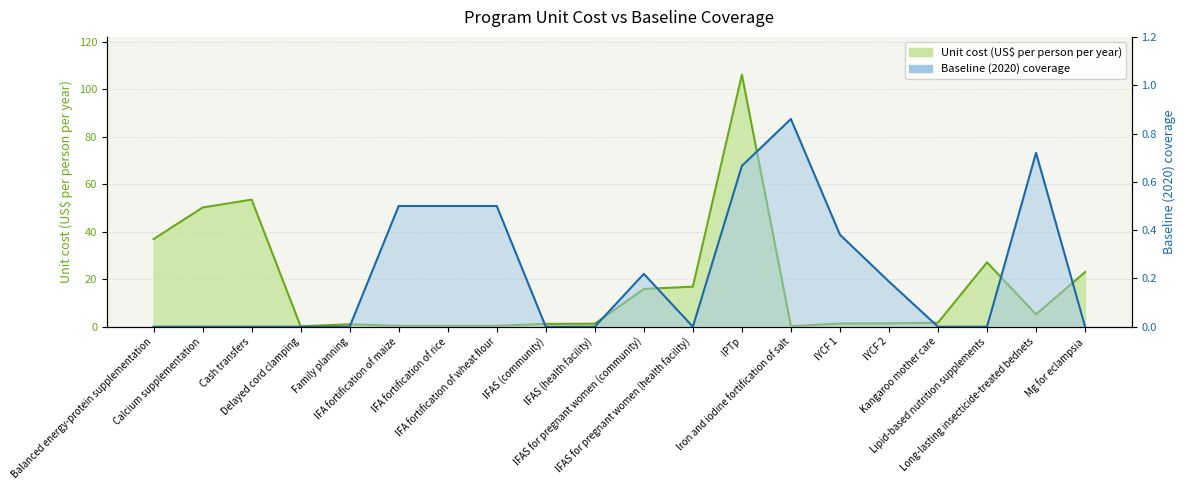

How many intersections are there between Baseline (2020) coverage and Unit cost (US$ per person per year)?

4